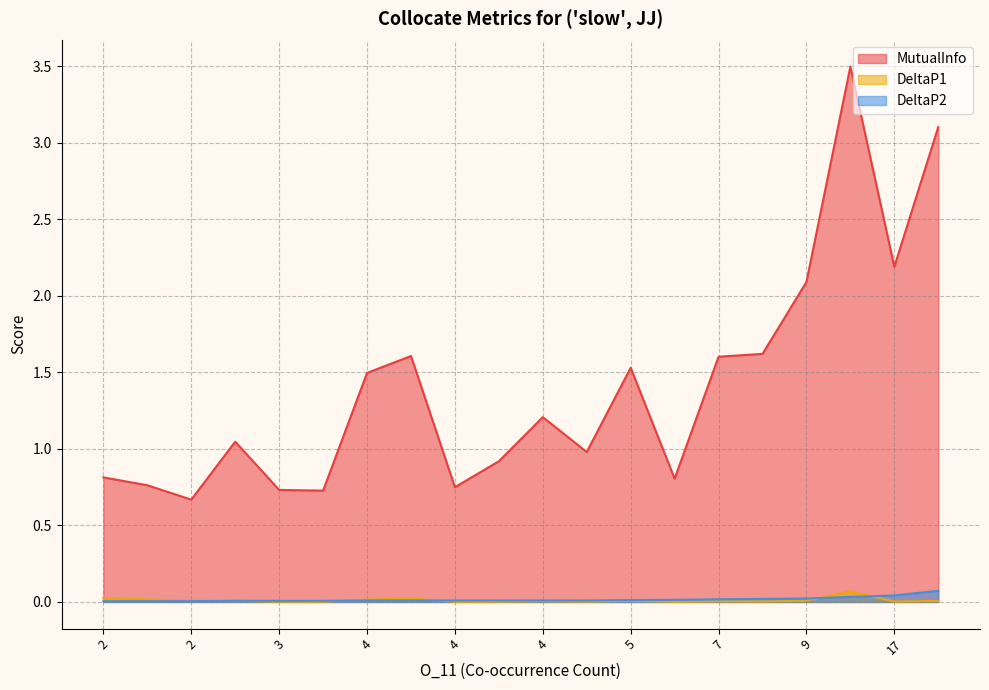

Rank the categories by DeltaP1 value from lowest to highest.

6, 4, 3, 4, 3, 4, 17, 8, 7, 4, 29, 5, 9, 3, 2, 4, 2, 4, 2, 13